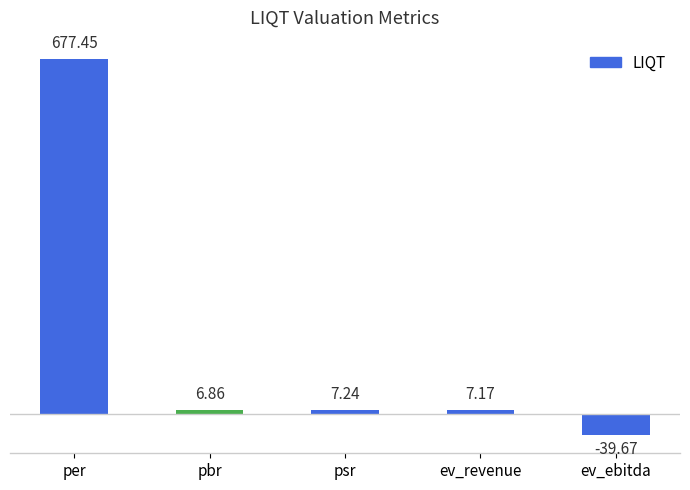

Rank the categories by value from lowest to highest.

ev_ebitda, pbr, ev_revenue, psr, per